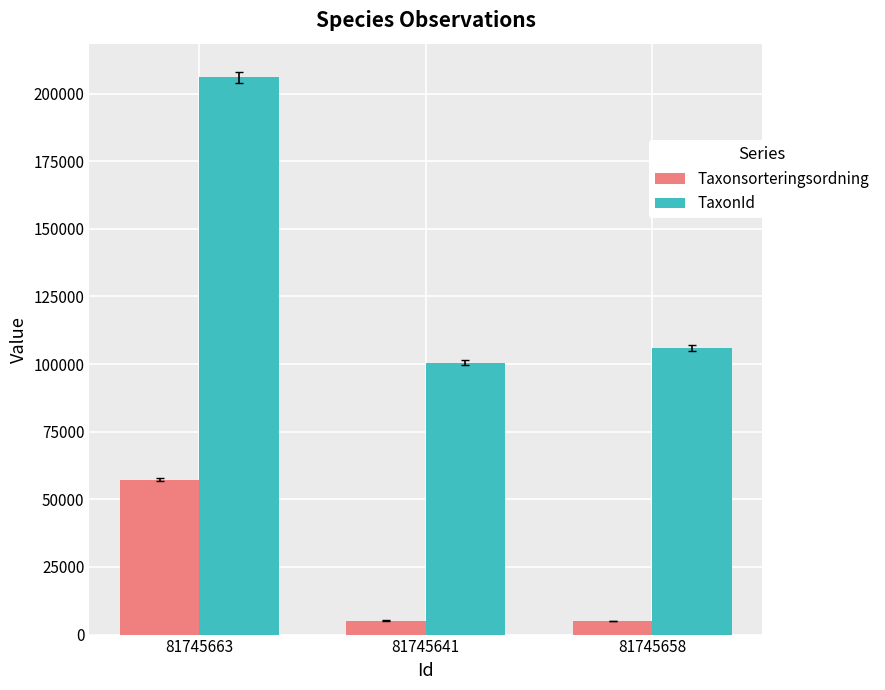

List the series in order of their overall mean, lowest first.

Taxonsorteringsordning, TaxonId